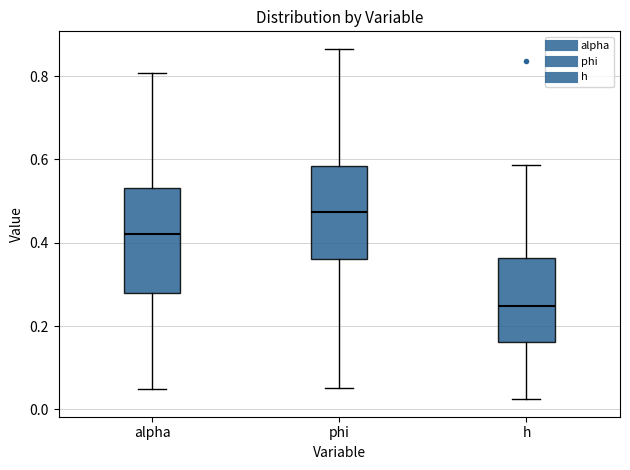

Comparing the boxes themselves (not the whiskers), which one is the tallest?

alpha